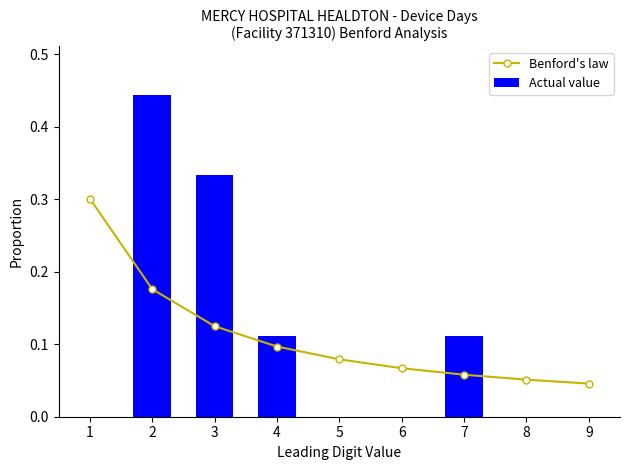

What is the value of the Benford's law bar at the 1st from the left?

0.3